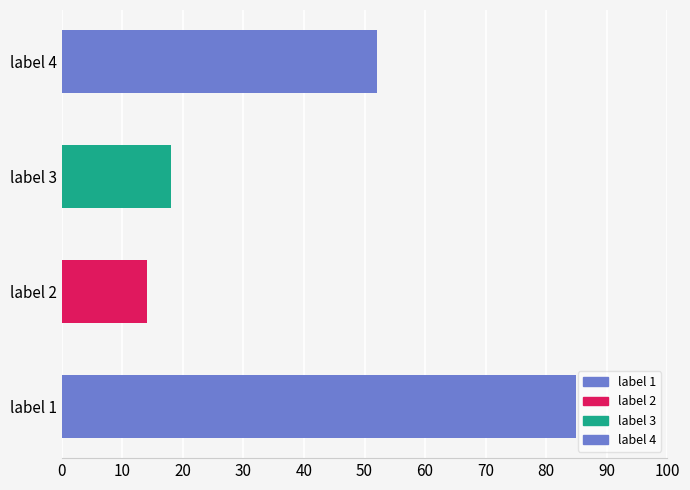

What is the difference between the second highest and second lowest values?

34